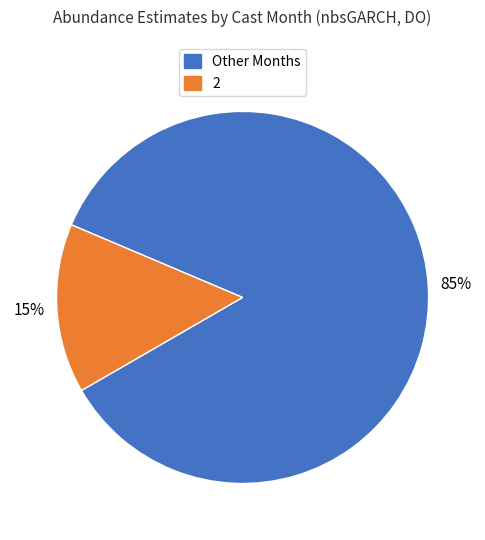

Is there any slice that represents more than half of the pie?

Yes